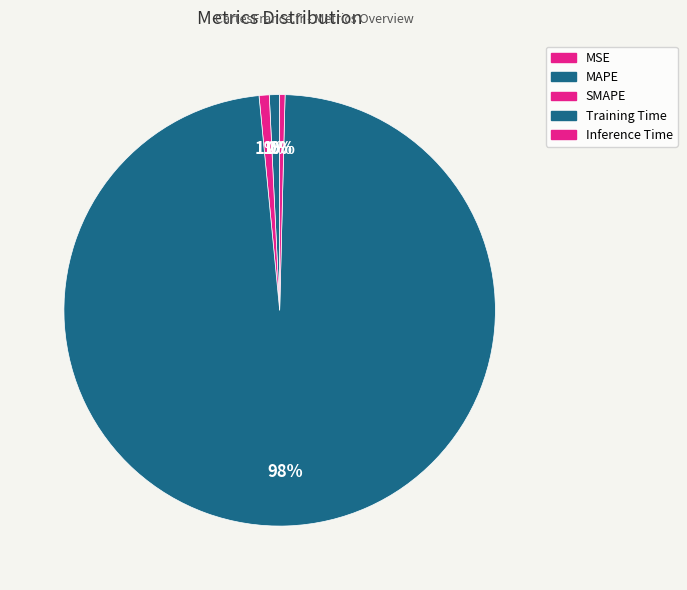

To the nearest percent, what portion does Training Time represent?

98%